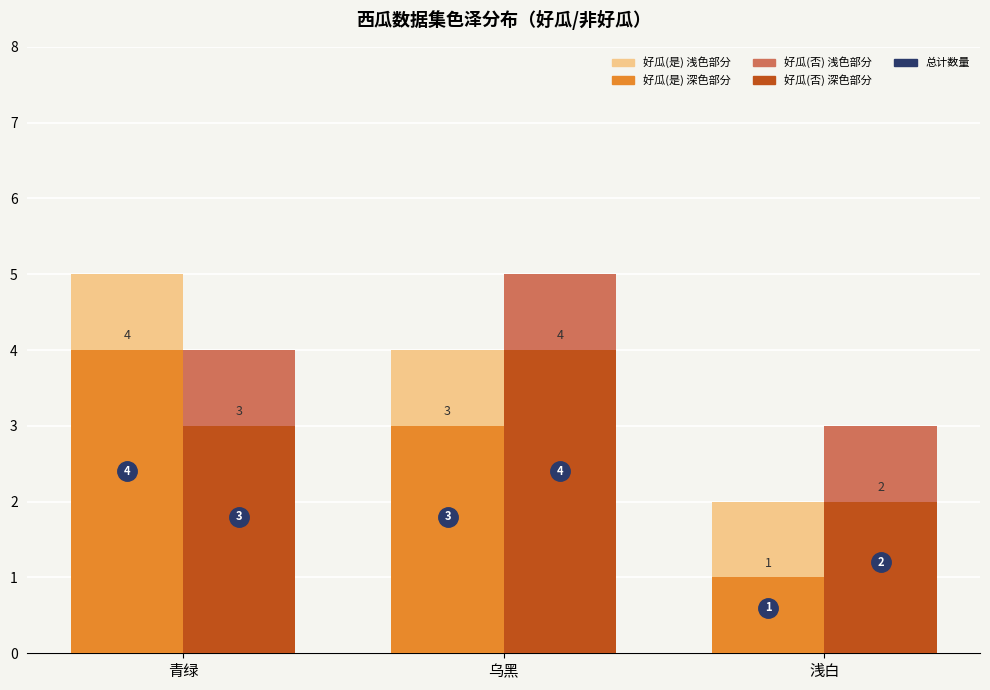

Reading left to right, list all the values displayed in this chart.

好瓜(是): 青绿=4	乌黑=3	浅白=1
好瓜(否): 青绿=3	乌黑=4	浅白=2